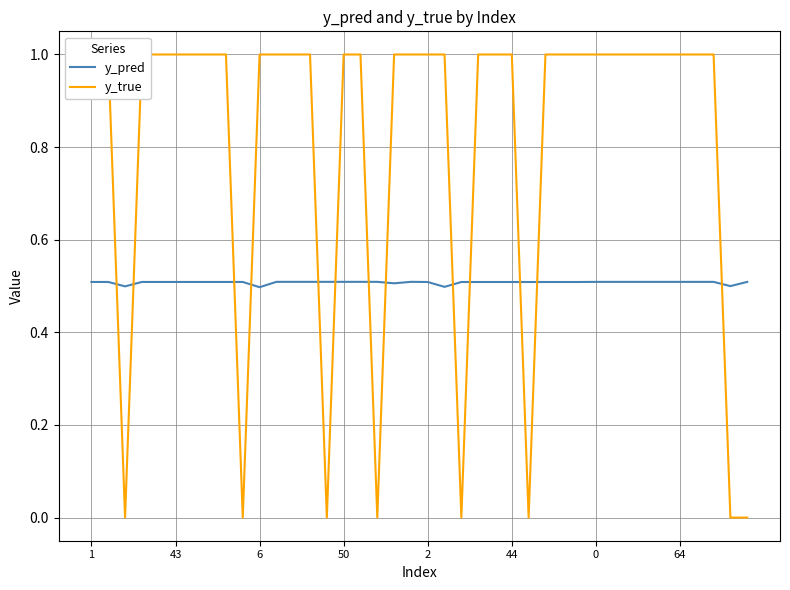

Rank the series at 22 from highest to lowest value.

y_pred, y_true